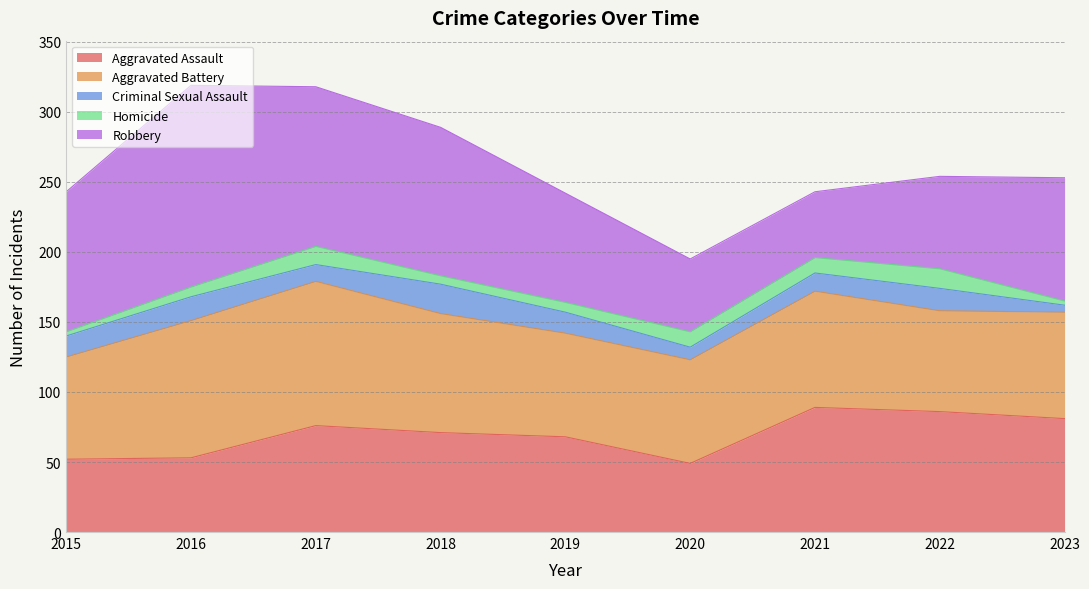

At how many categories does at least one series exceed 41?

9